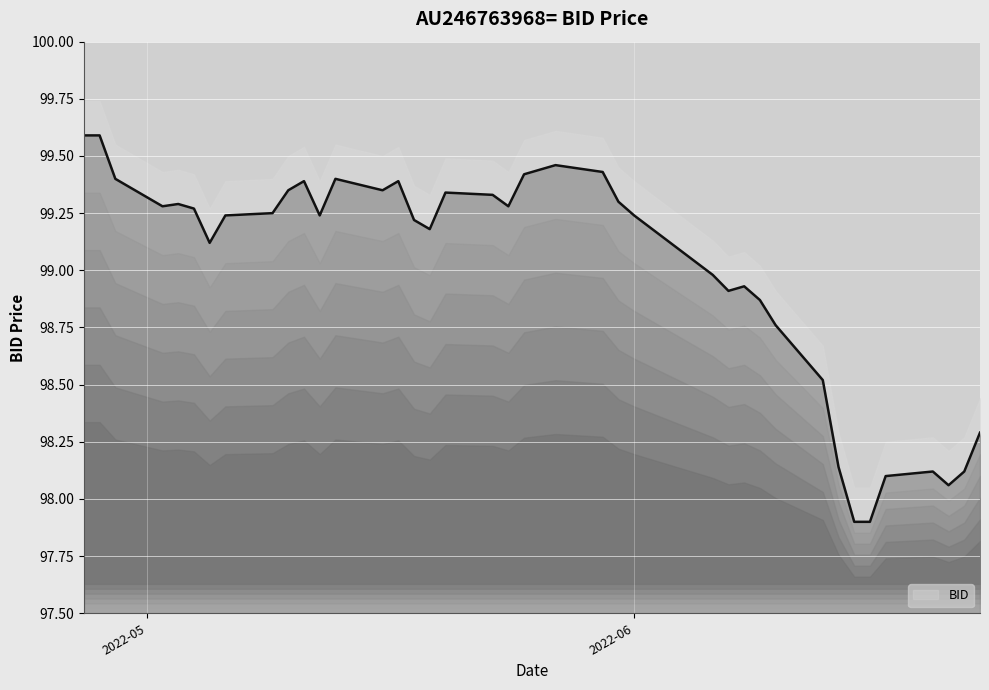

What position from the left is 2022-05-12?

12